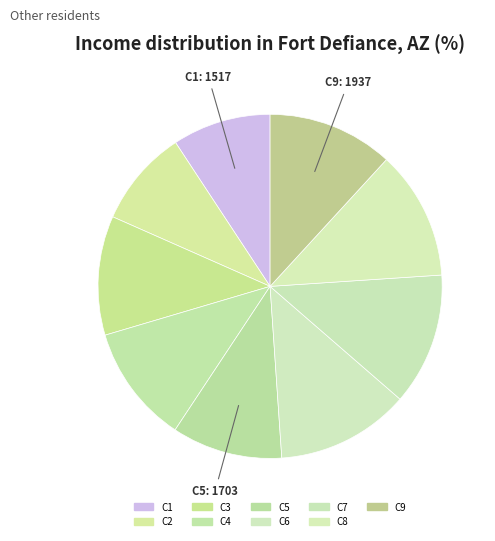

Count the number of slices in the pie.

9